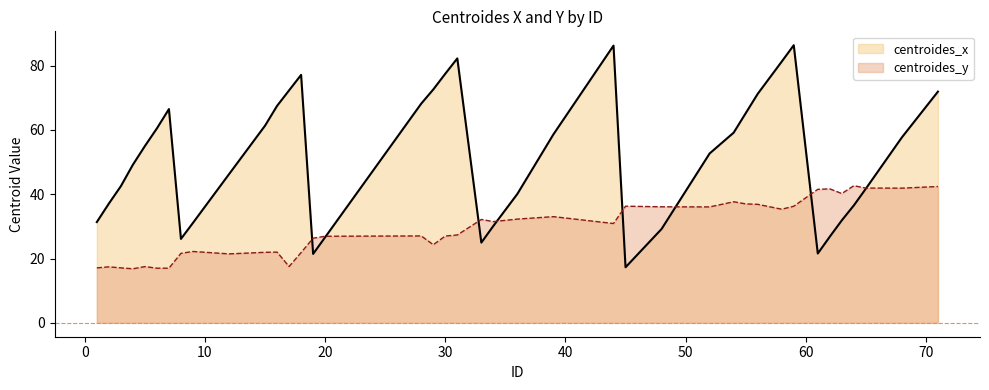

What is the sum of all centroides_y values?

1171.2